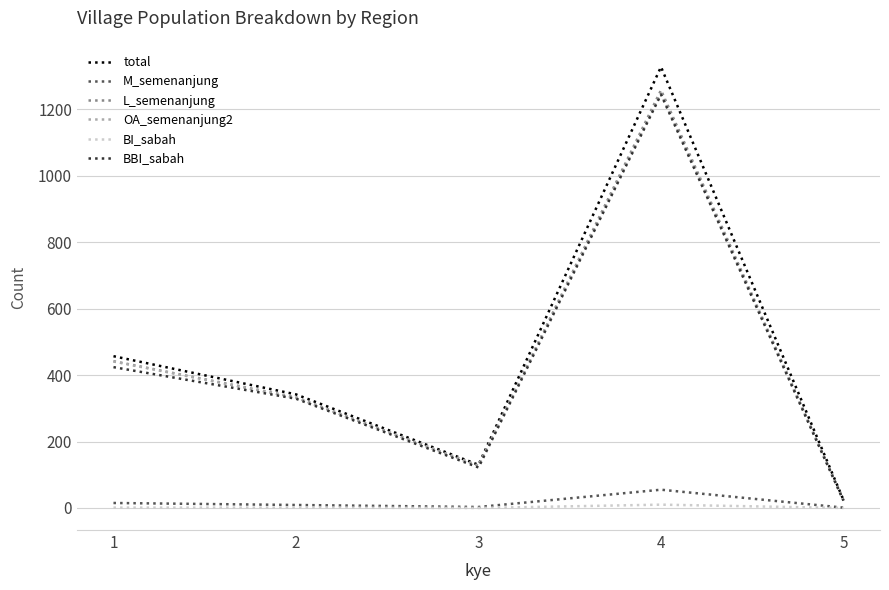

Which series has the widest spread of values?

total